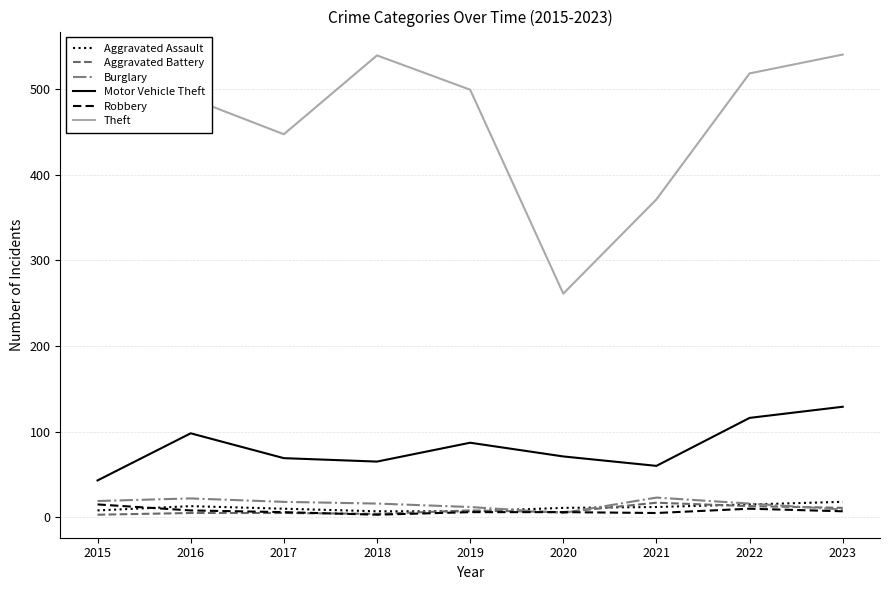

True or false: Burglary and Motor Vehicle Theft cross at least once.

False